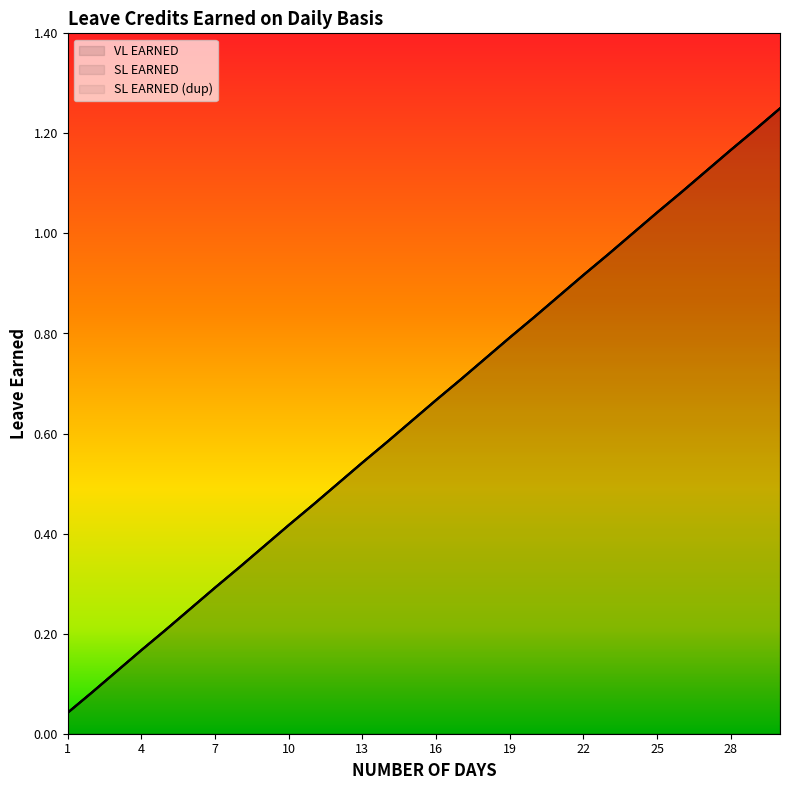

Where is SL EARNED (dup) nearest to the value 0?

1